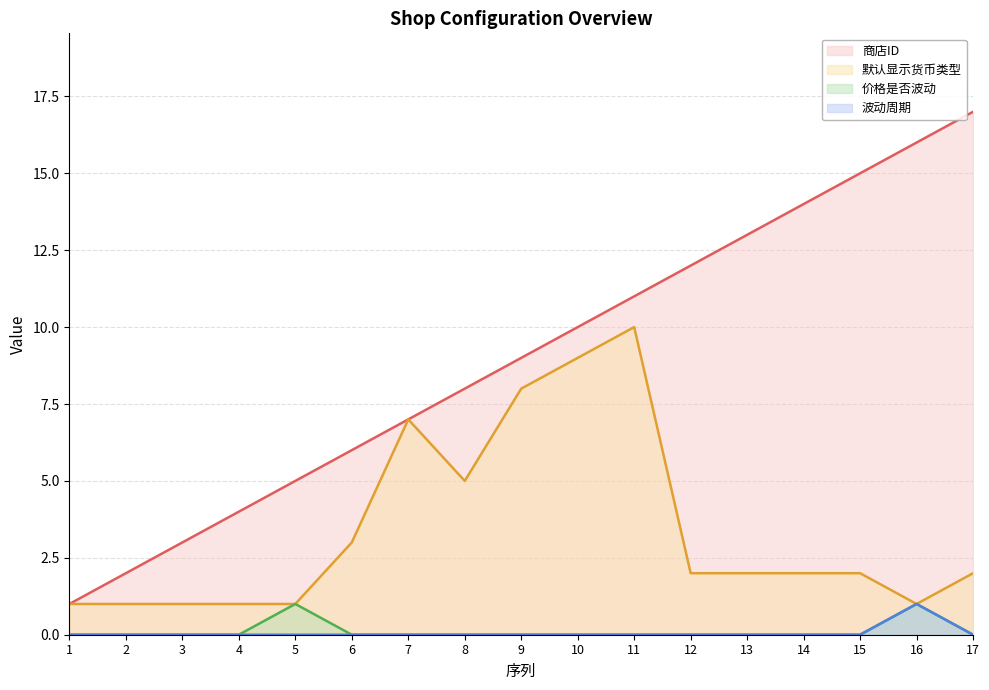

Reading left to right, list all the values displayed in this chart.

商店ID: 1=1	2=2	3=3	4=4	5=5	6=6	7=7	8=8	9=9	10=10	11=11	12=12	13=13	14=14	15=15	16=16	17=17
默认显示货币类型: 1=1	2=1	3=1	4=1	5=1	6=3	7=7	8=5	9=8	10=9	11=10	12=2	13=2	14=2	15=2	16=1	17=2
价格是否波动: 1=0	2=0	3=0	4=0	5=1	6=0	7=0	8=0	9=0	10=0	11=0	12=0	13=0	14=0	15=0	16=1	17=0
波动周期: 1=0	2=0	3=0	4=0	5=0	6=0	7=0	8=0	9=0	10=0	11=0	12=0	13=0	14=0	15=0	16=1	17=0